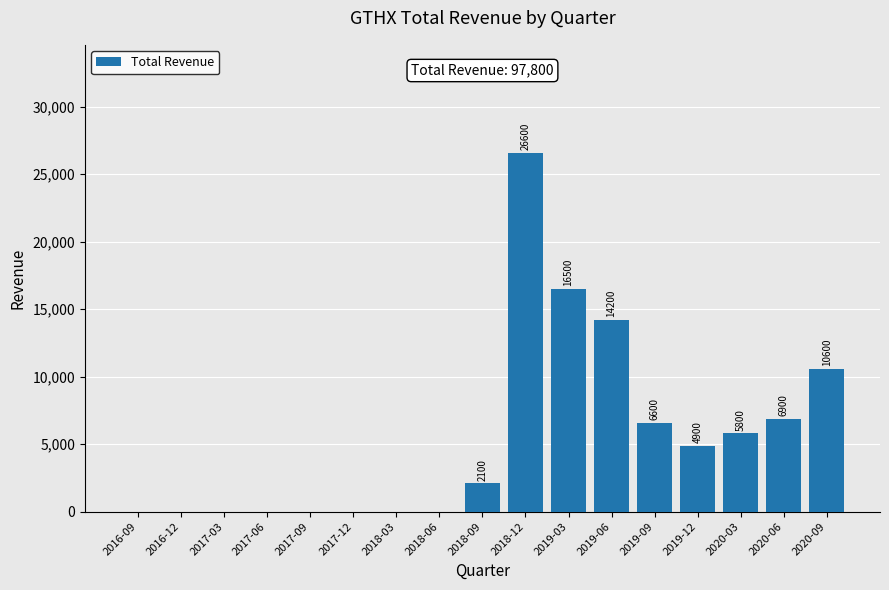

Are the bars horizontal?

No